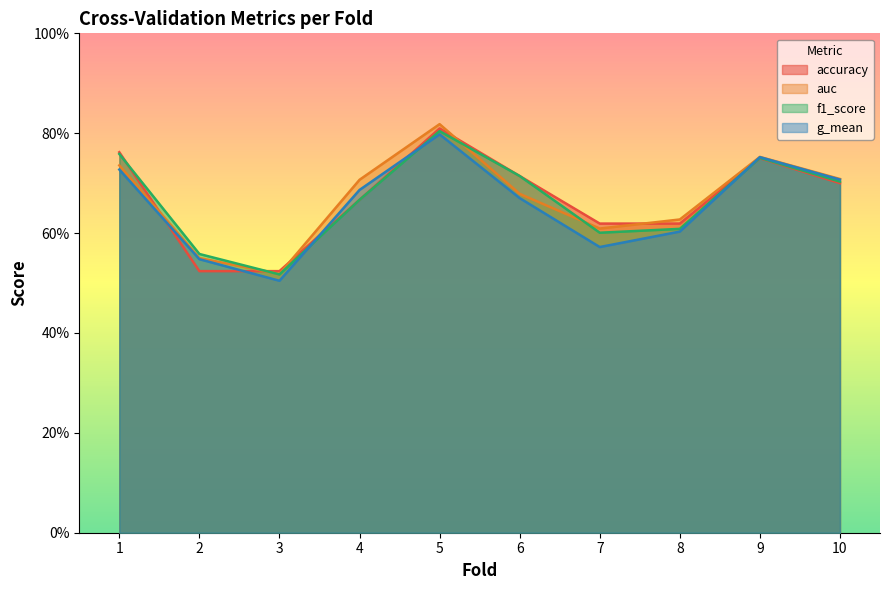

What is the difference between the maximum and minimum values in the f1_score series?

0.3